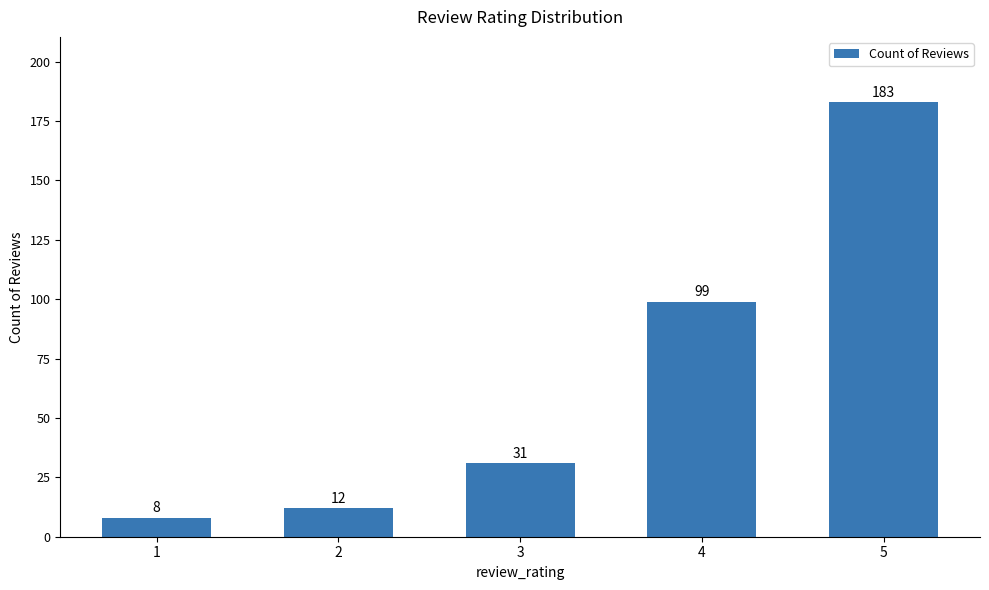

What is the greatest value displayed?

183